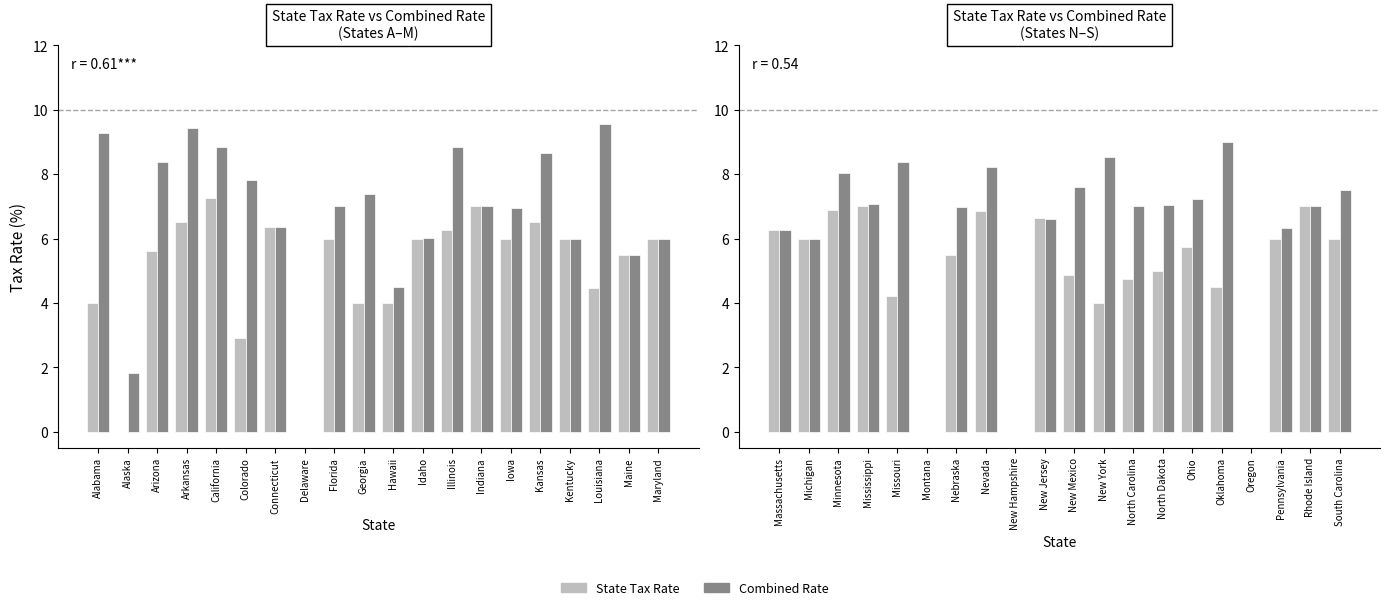

List the series in order of their overall mean, lowest first.

State Tax Rate, Combined Rate